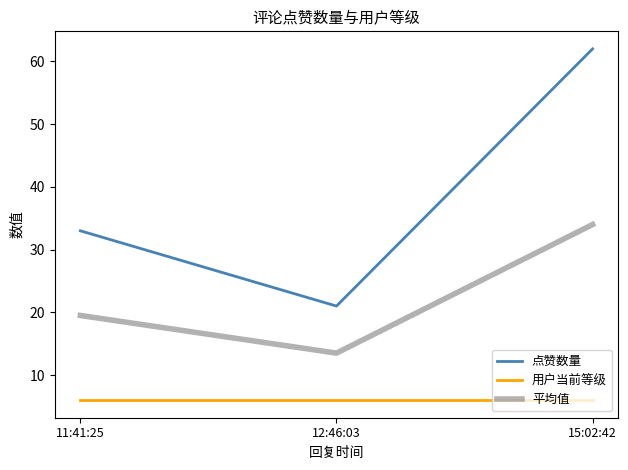

List the series in order of their peak value, highest first.

点赞数量, 平均值, 用户当前等级